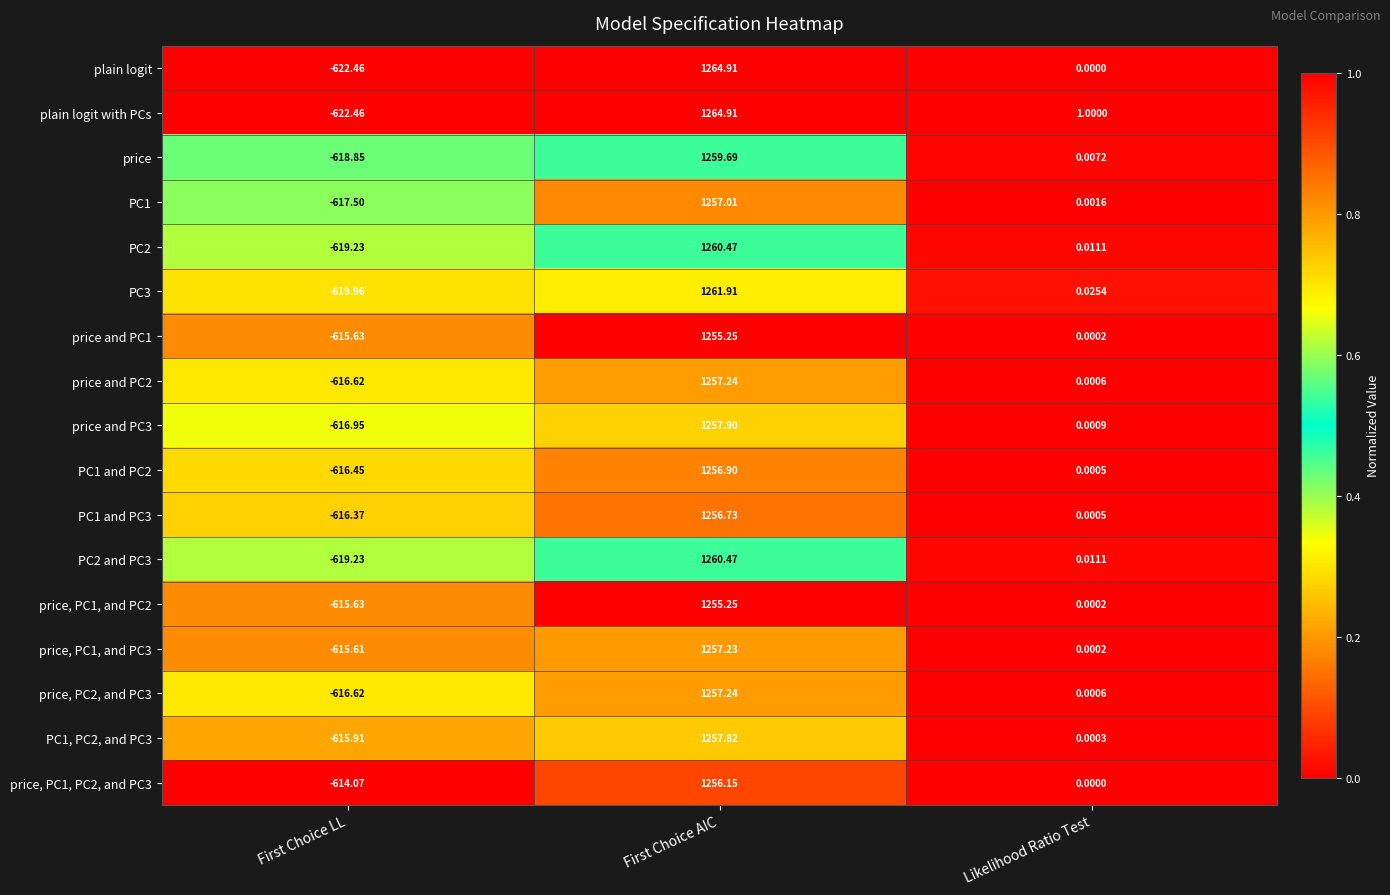

At which label is price and PC3 closest to 320?

Likelihood Ratio Test